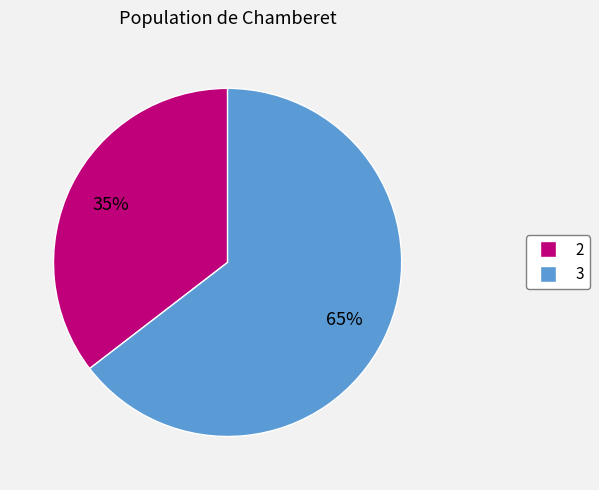

Is the sum of 2 and 3 greater than half?

Yes